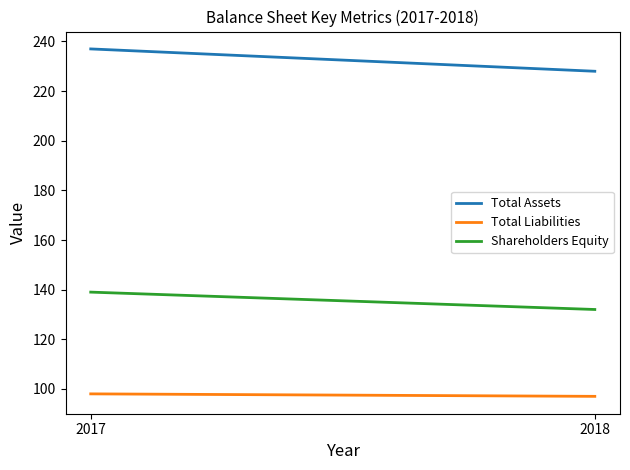

Is the value of Total Liabilities at 2017 greater than the value of Shareholders Equity at 2018?

No